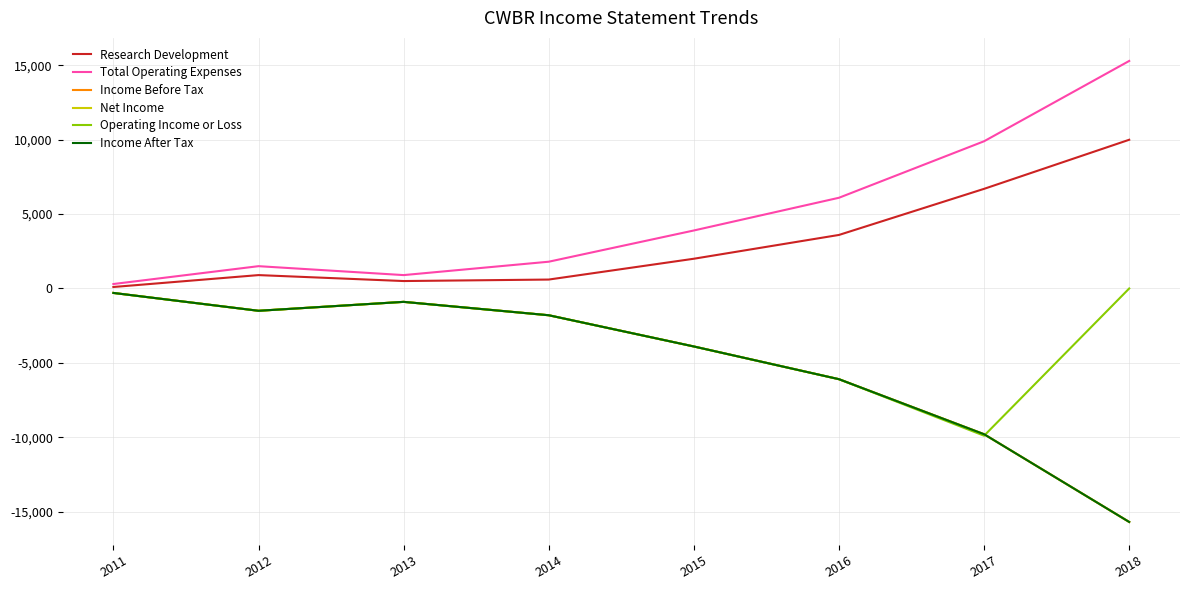

What is the difference between the Research Development values at 2012 and 2015?

1100